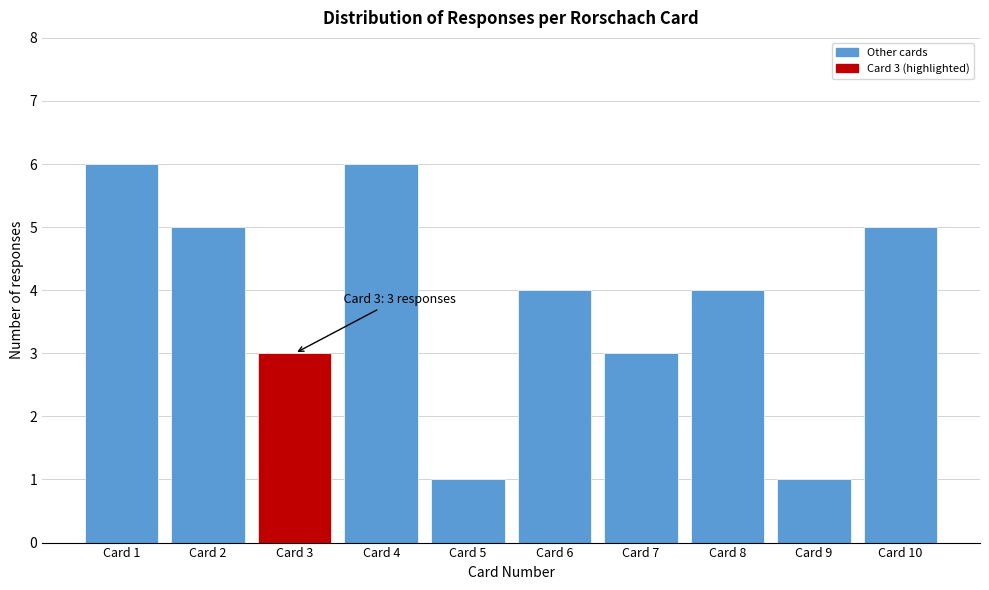

Reading left to right, what are all the values shown in this chart?

Card 1=6	Card 2=5	Card 3=3	Card 4=6	Card 5=1	Card 6=4	Card 7=3	Card 8=4	Card 9=1	Card 10=5